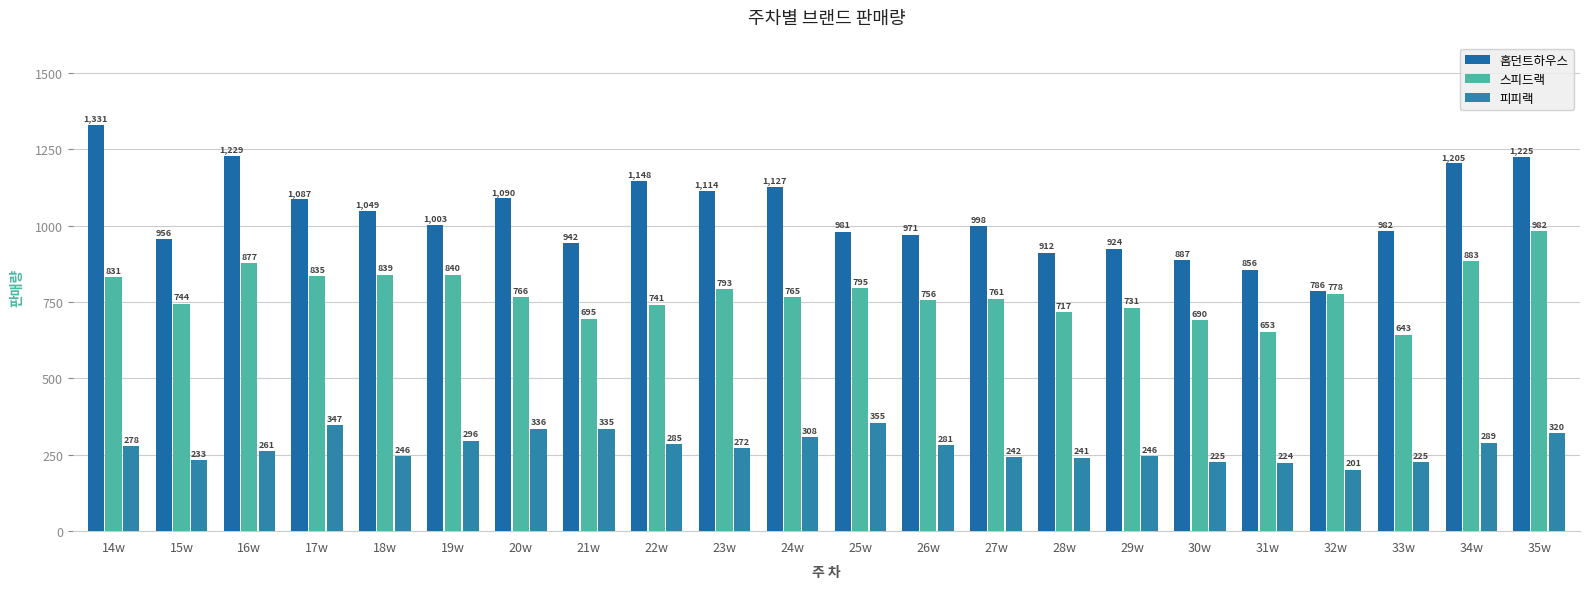

What is the approximate value of 피피랙 at 17w, to the nearest 10?

350